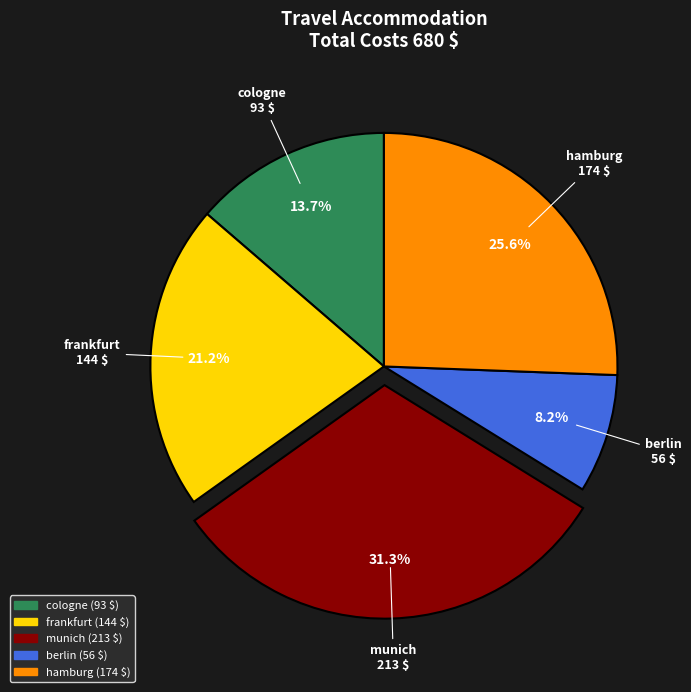

Rank the categories by value from highest to lowest.

munich, hamburg, frankfurt, cologne, berlin